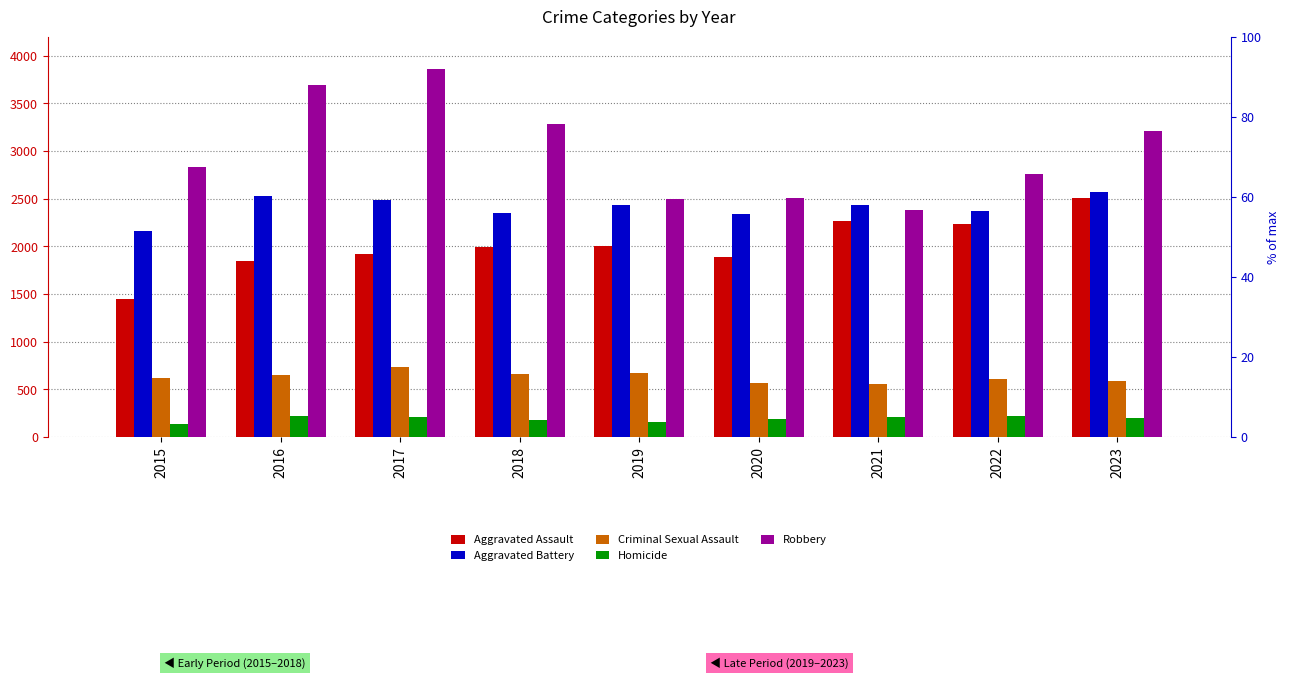

What is the minimum value shown in the chart?

136